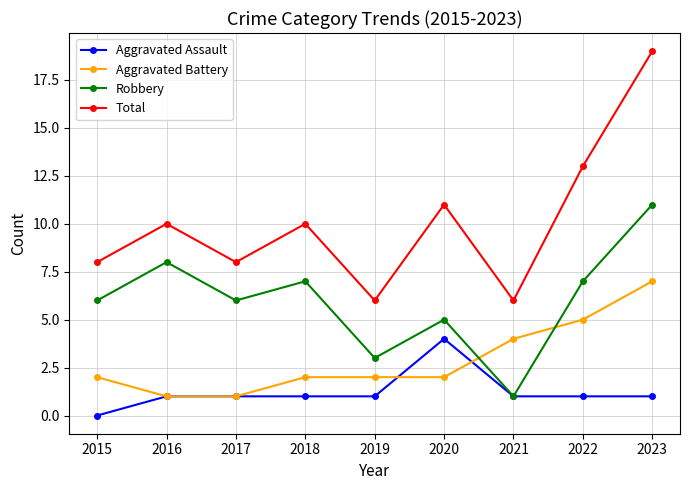

What is the total value across all series at 2015?

16